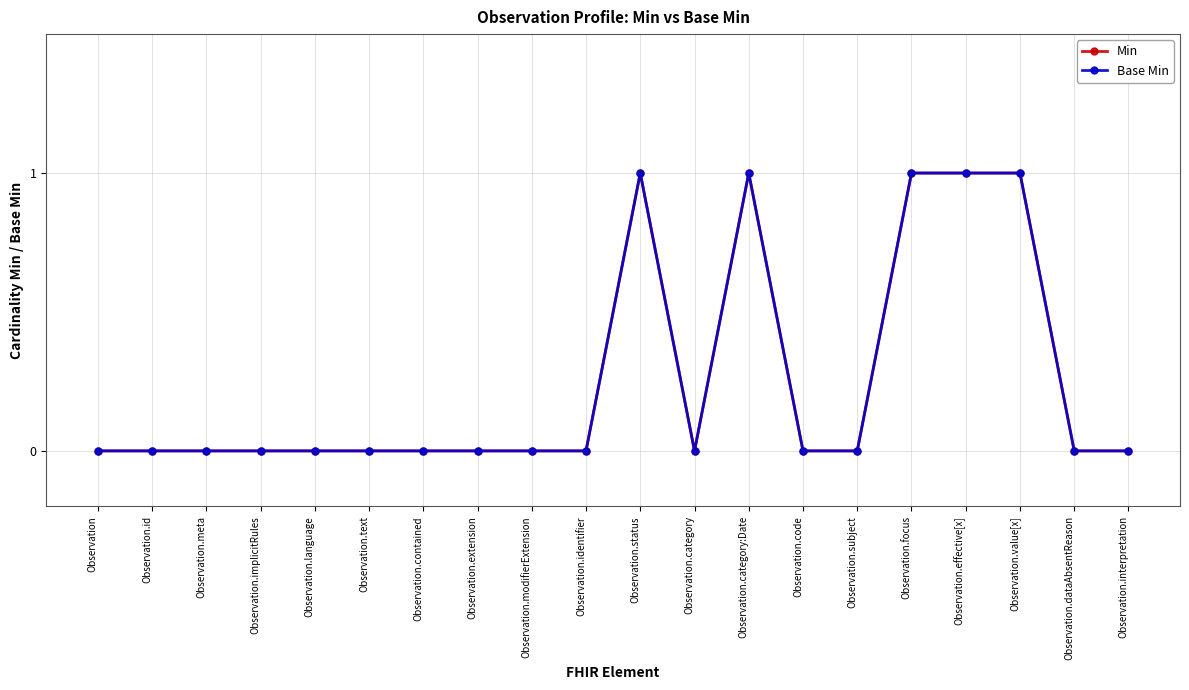

In Base Min, how many points are lower than both neighbors (excluding endpoints)?

1